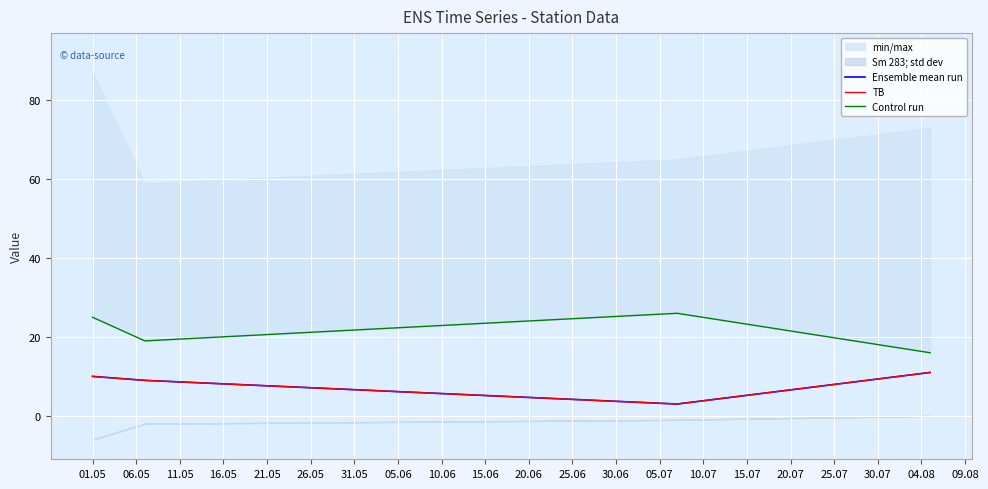

What value does the Control run series have at 06.05, to the nearest 10?

20